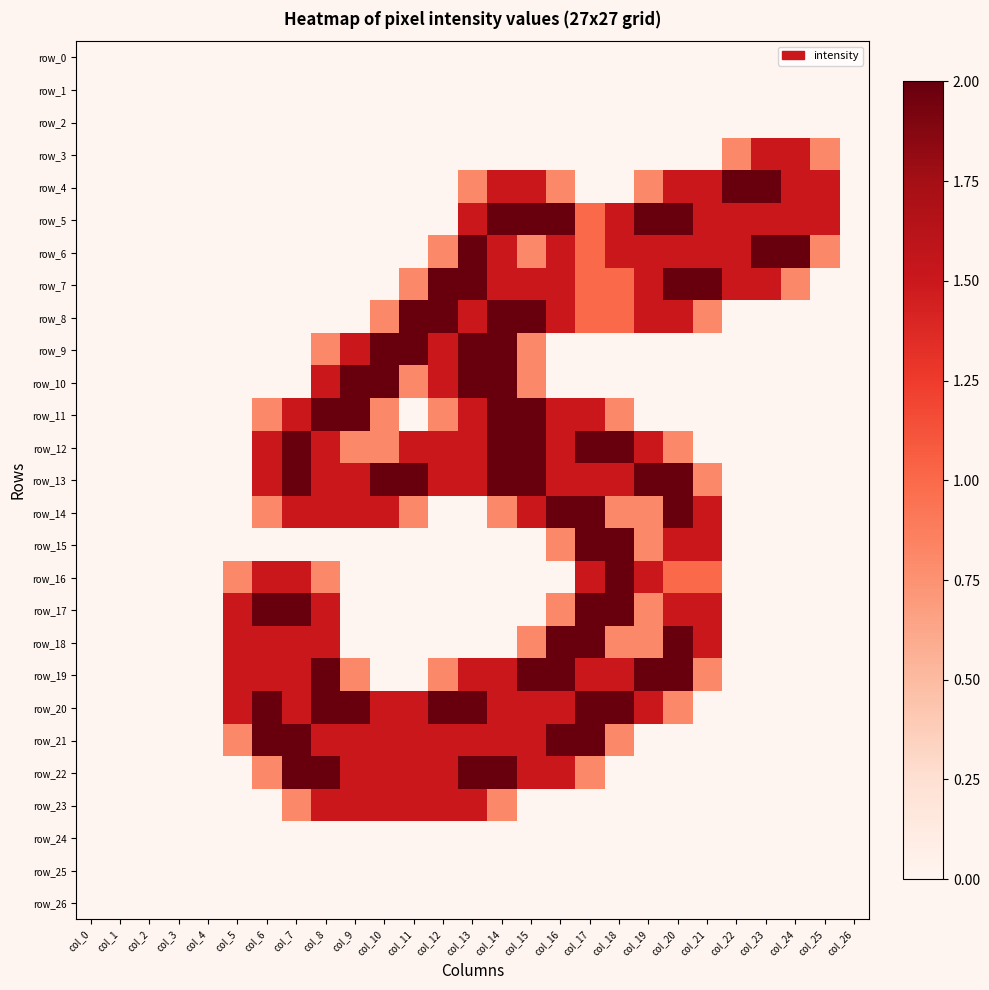

At which label is row_18 closest to 1?

col_15